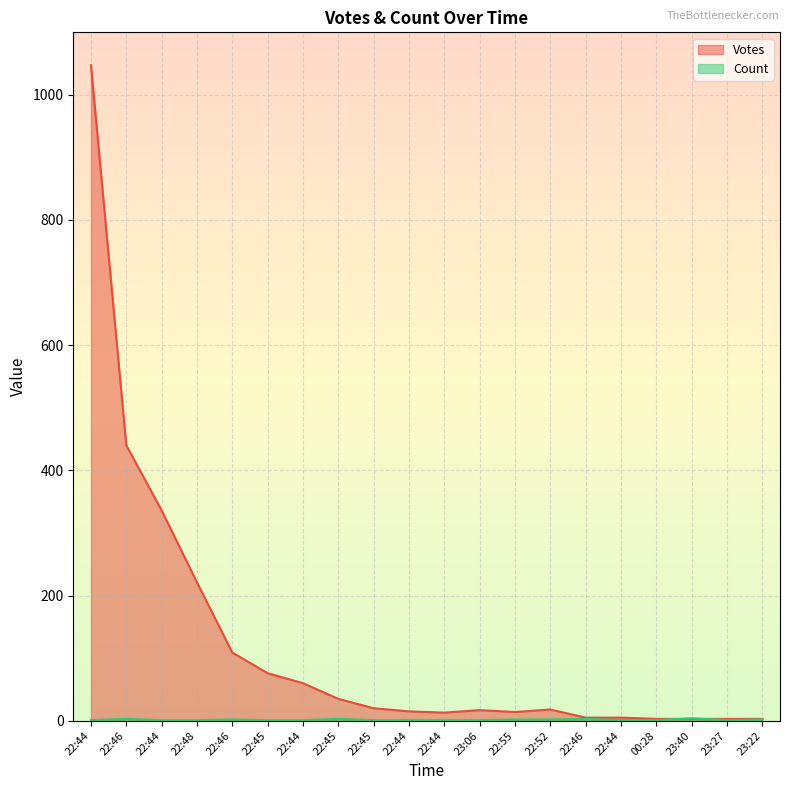

Is it true that Votes equals 1047 at 22:44?

True